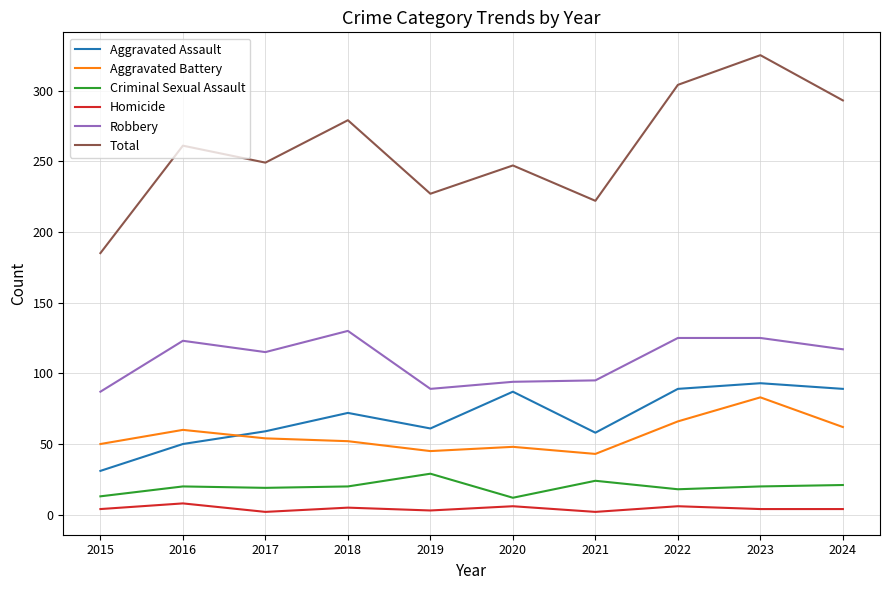

How many lines are shown in the chart?

6